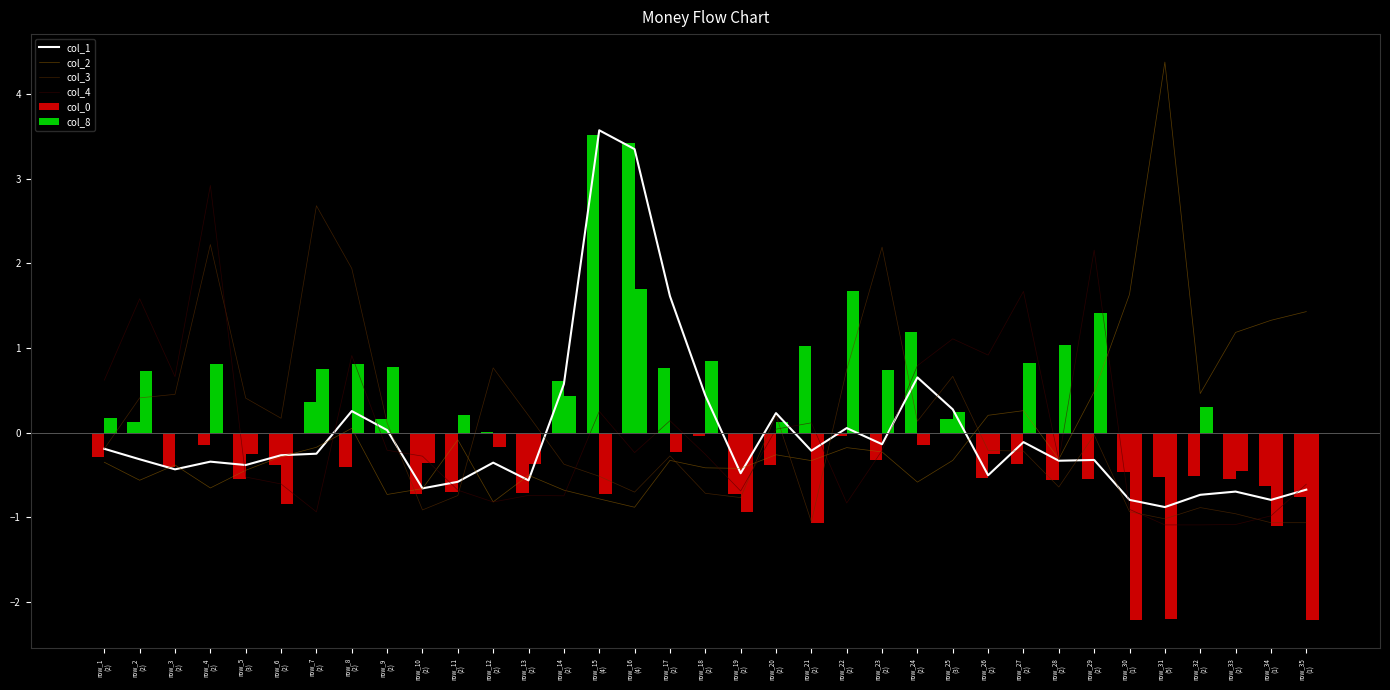

How many positive values does the col_2 series have?

10